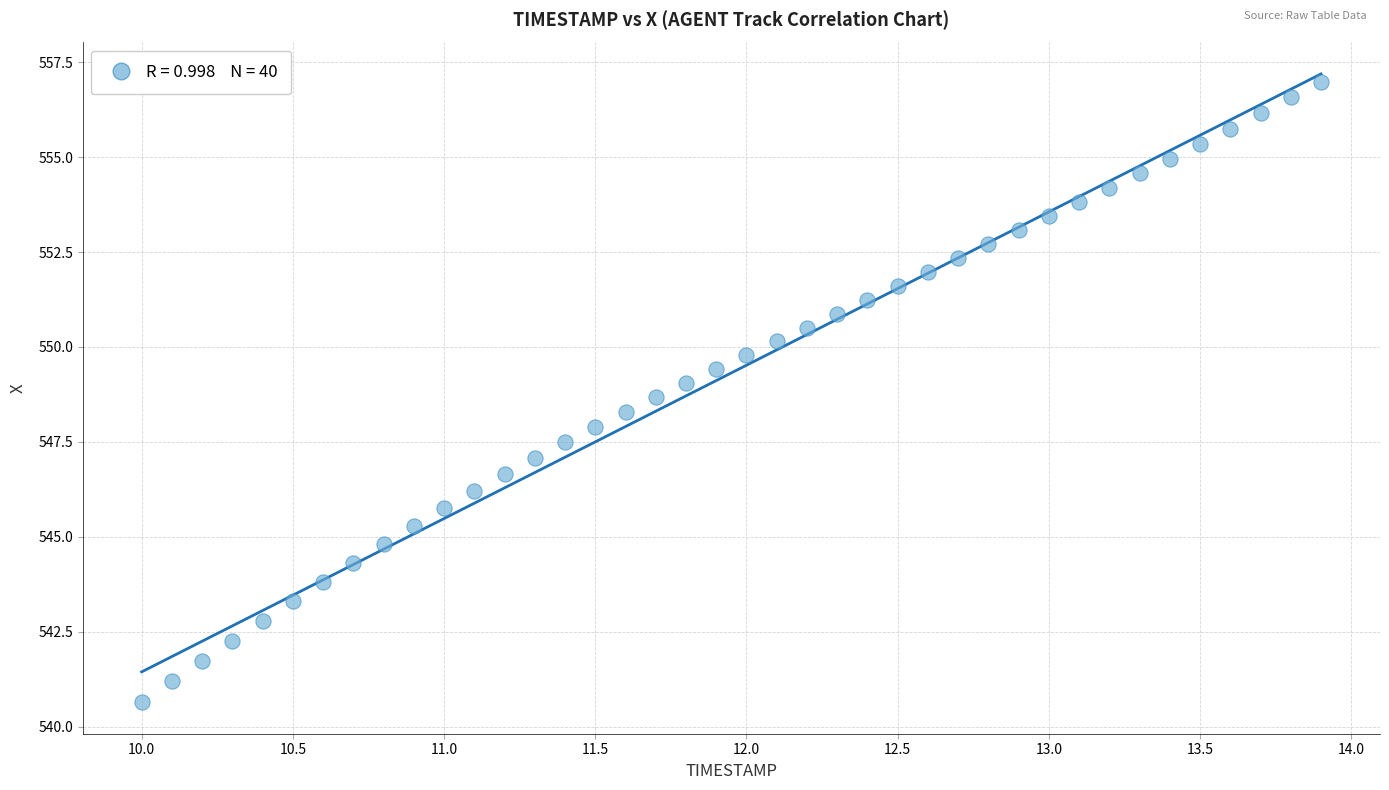

What is the range of Y values (max minus min)?

16.3